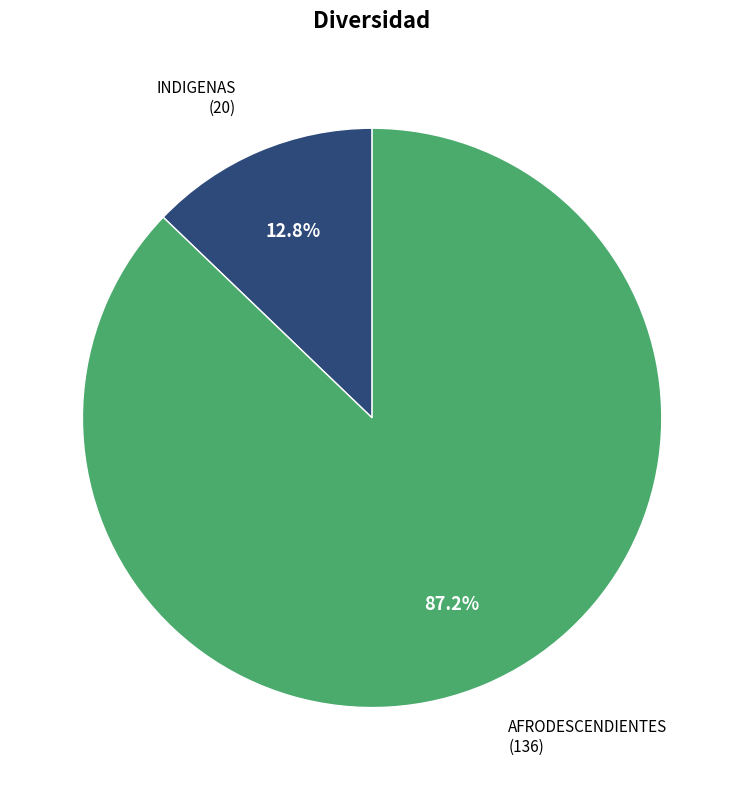

Count the number of slices in the pie.

2